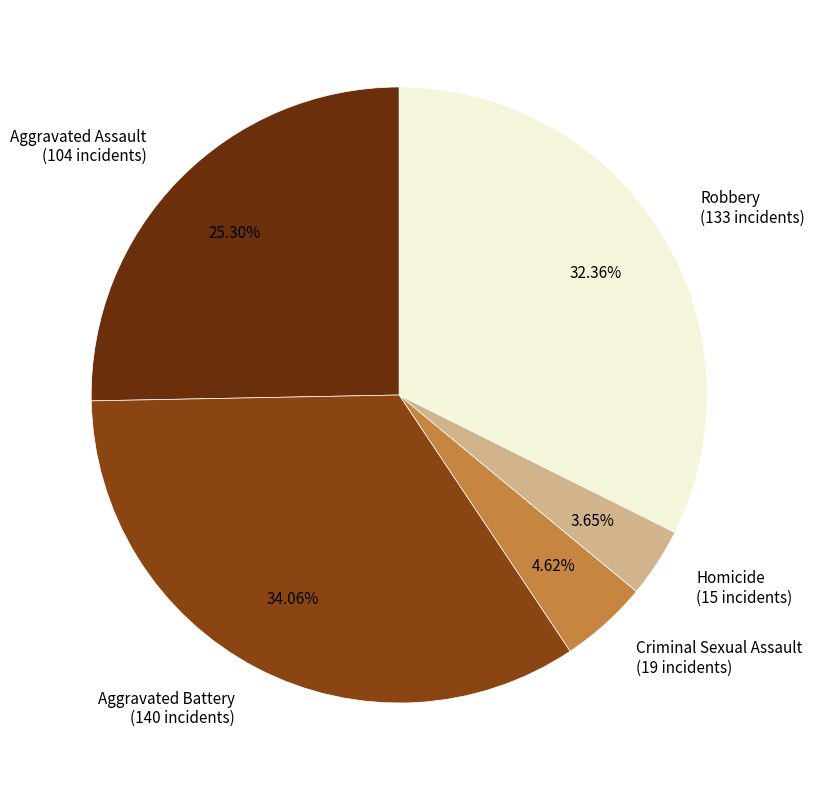

Between Robbery (133 incidents) and Aggravated Assault (104 incidents), which is larger?

Robbery (133 incidents)